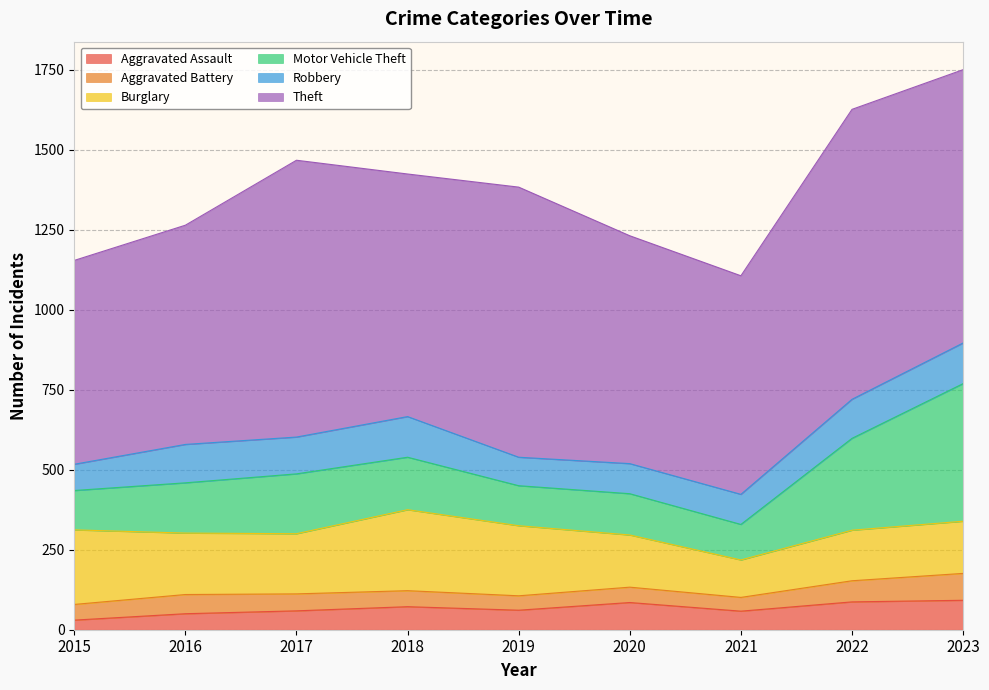

Reading right to left, transcribe all the data shown in this chart.

Aggravated Assault: 2023=92	2022=87	2021=58	2020=85	2019=61	2018=72	2017=59	2016=50	2015=30
Aggravated Battery: 2023=84	2022=66	2021=43	2020=48	2019=45	2018=50	2017=53	2016=60	2015=49
Burglary: 2023=163	2022=158	2021=117	2020=163	2019=219	2018=253	2017=188	2016=192	2015=233
Motor Vehicle Theft: 2023=430	2022=287	2021=111	2020=129	2019=125	2018=164	2017=187	2016=157	2015=123
Robbery: 2023=127	2022=122	2021=94	2020=94	2019=89	2018=127	2017=115	2016=120	2015=82
Theft: 2023=854	2022=906	2021=683	2020=712	2019=844	2018=758	2017=865	2016=685	2015=637